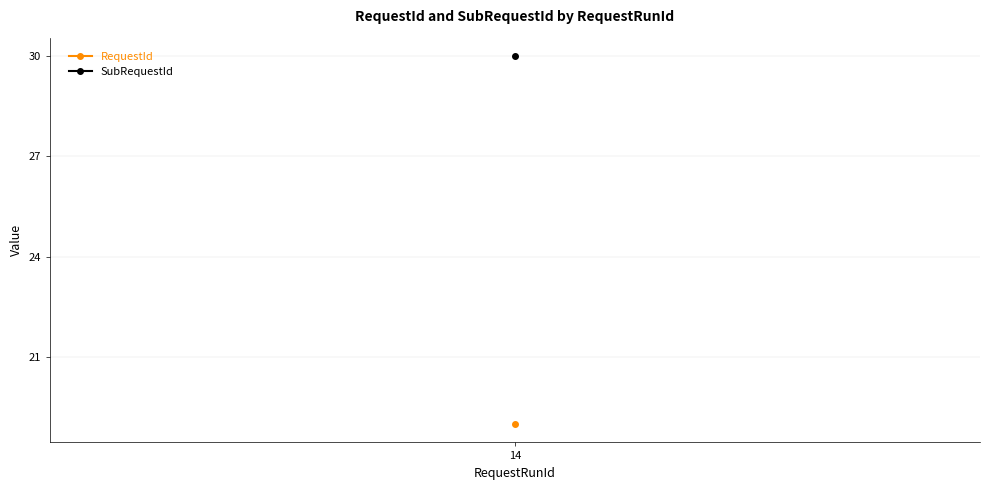

Which series has the widest spread of values?

RequestId